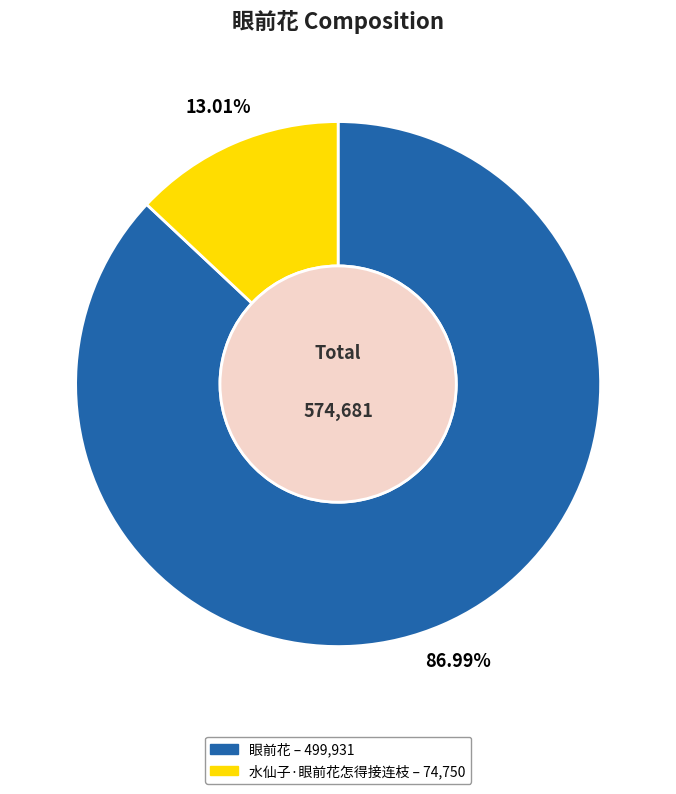

What is the smallest slice in the pie chart?

水仙子·眼前花怎得接连枝